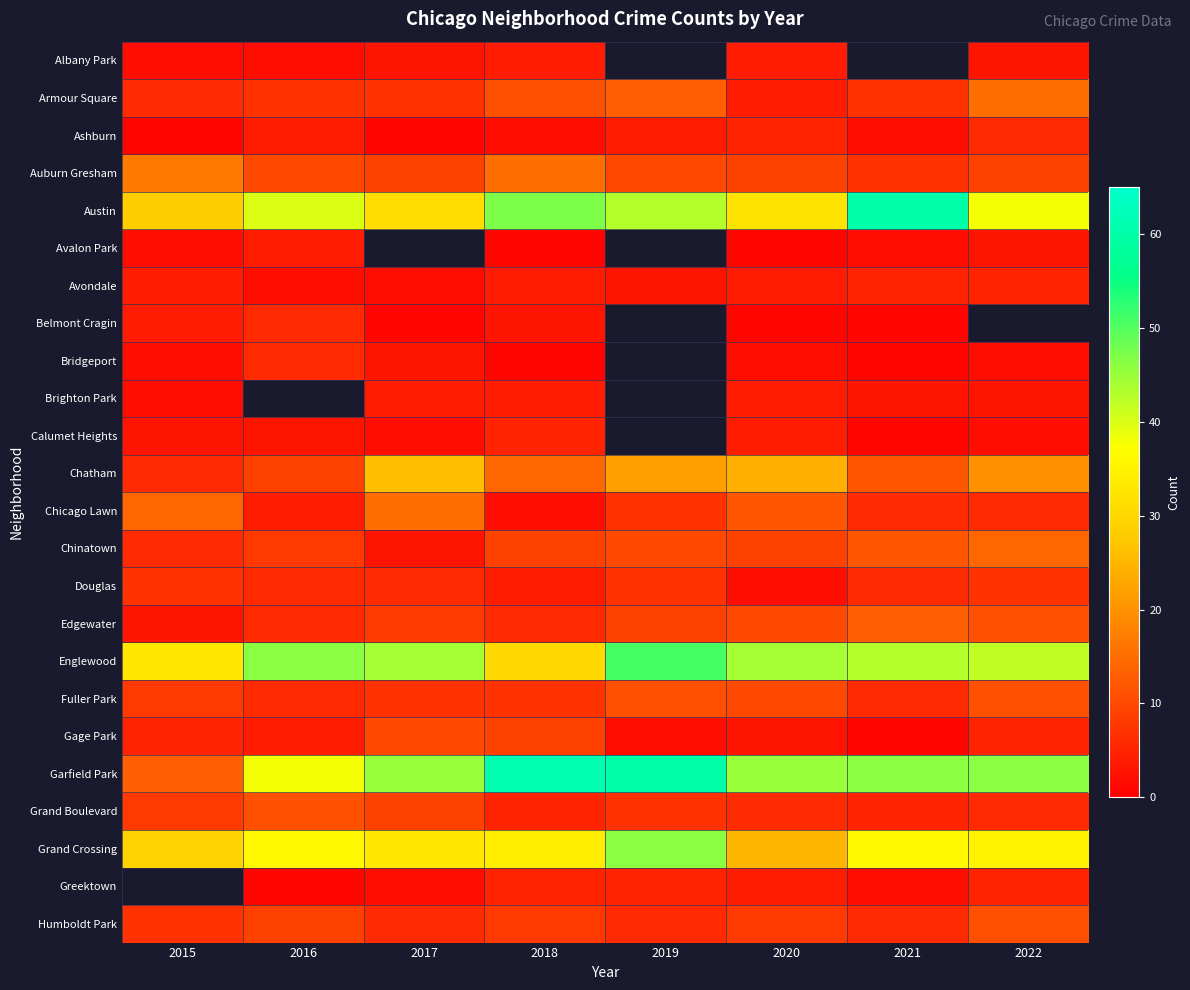

Which label corresponds to the largest value in the chart?

2018